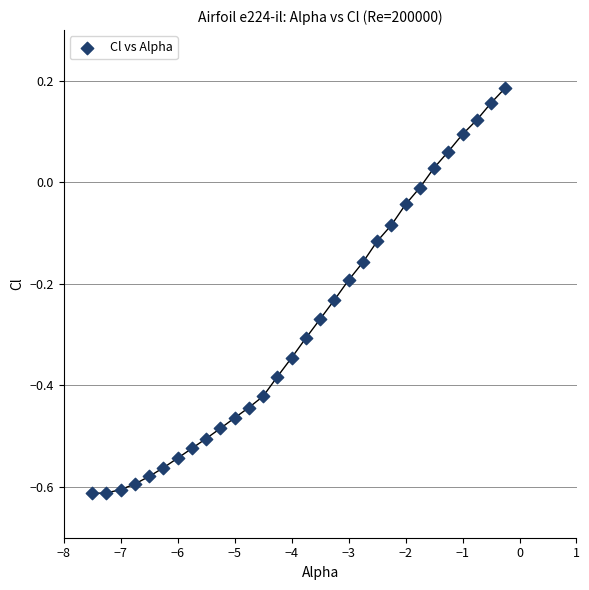

What is the range of X values (max minus min)?

7.2